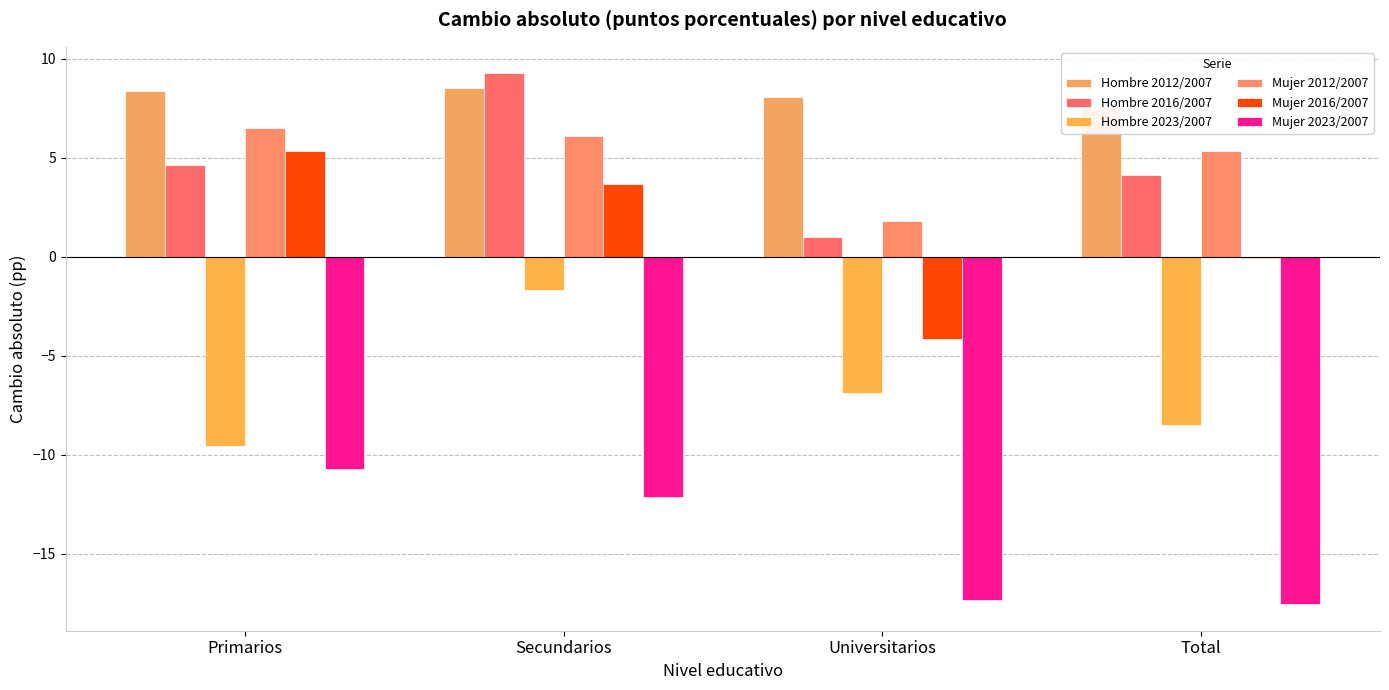

Which series changed the most between Primarios and Secundarios?

Hombre 2023/2007